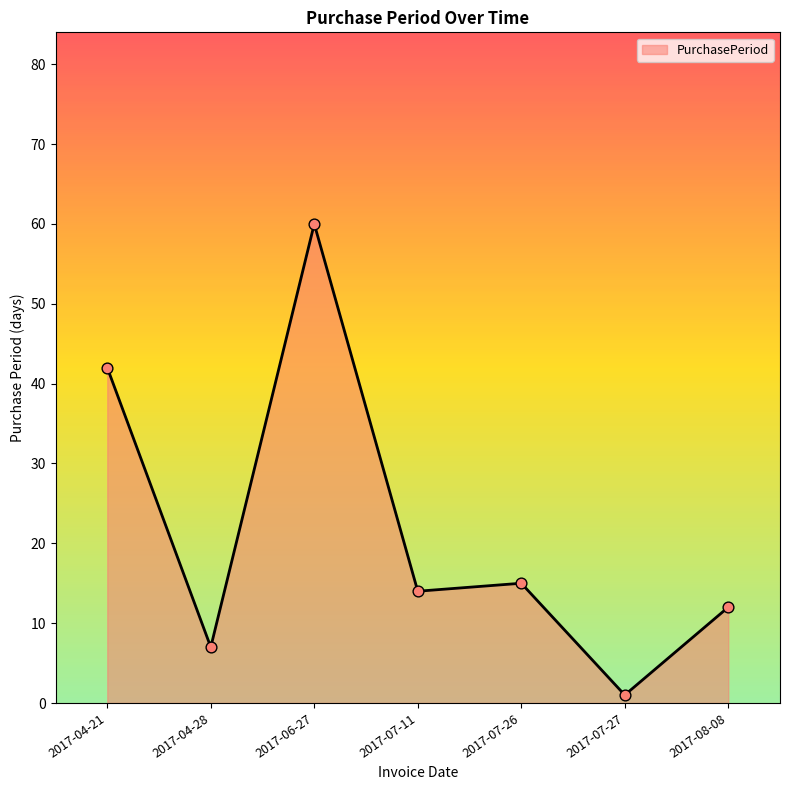

Approximately how many times larger is the value at 2017-04-28 compared to 2017-04-21?

0.2